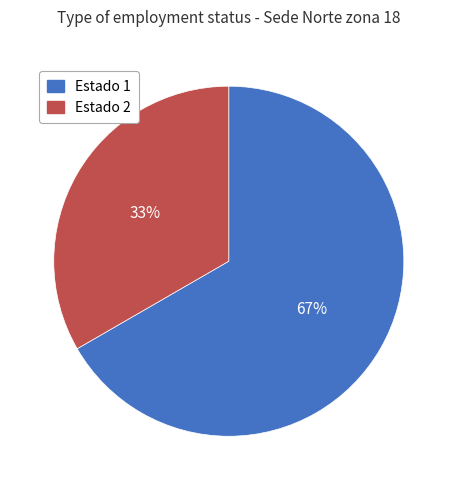

To the nearest percent, what is the average slice percentage?

50%